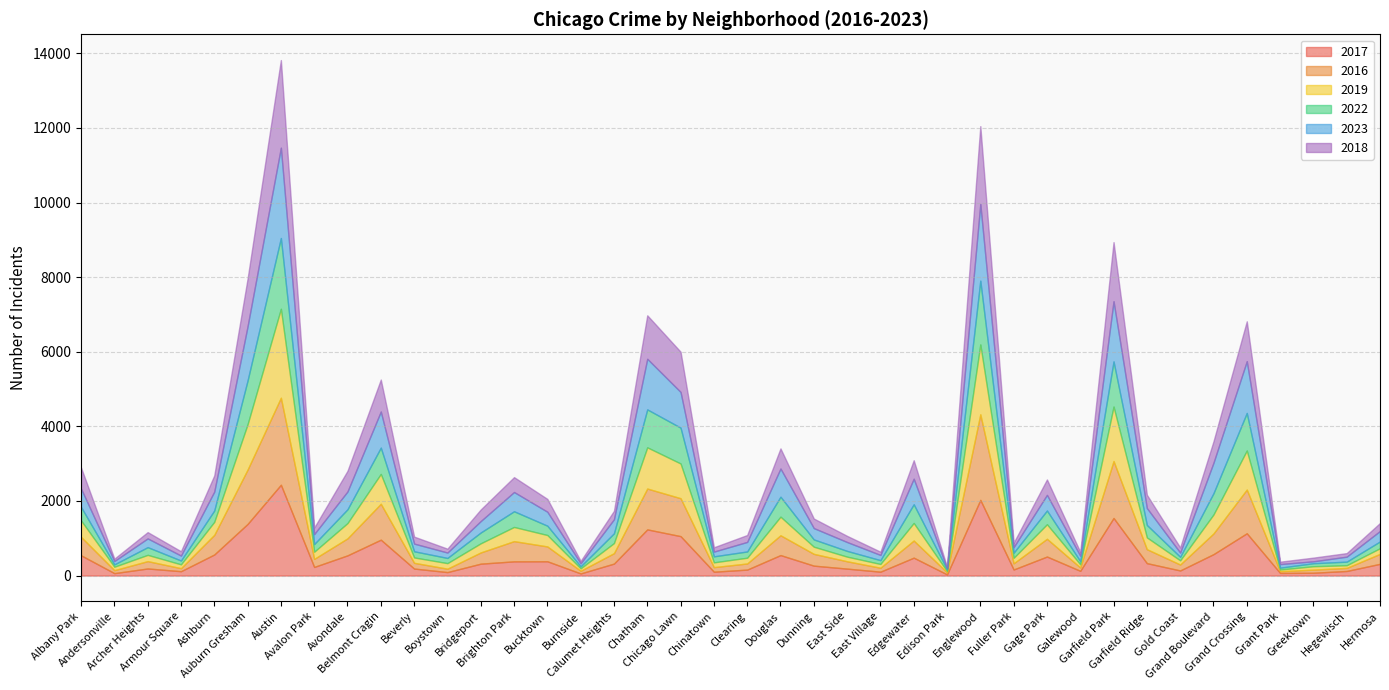

What is the label of the 10th point from the left?

Belmont Cragin